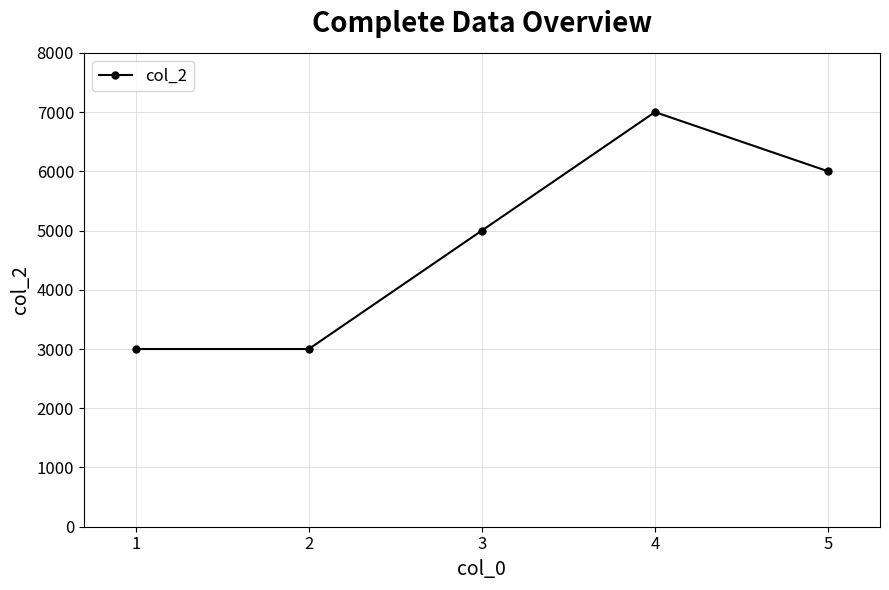

What is the maximum value shown in the chart?

7000